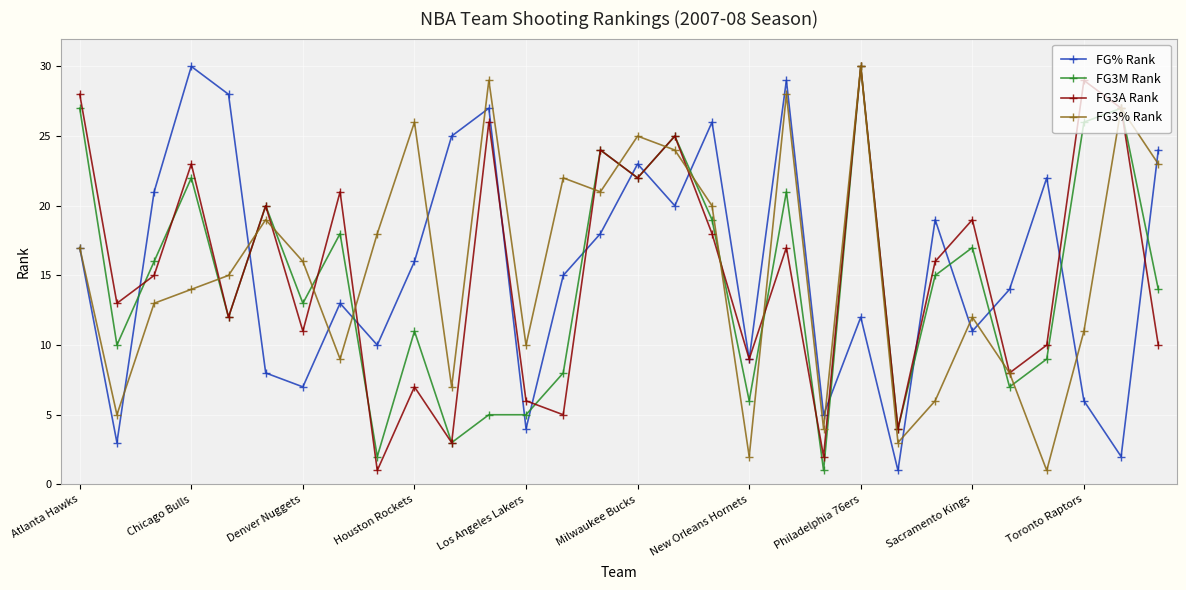

True or false: FG% Rank has more than 0 interior local peaks.

True